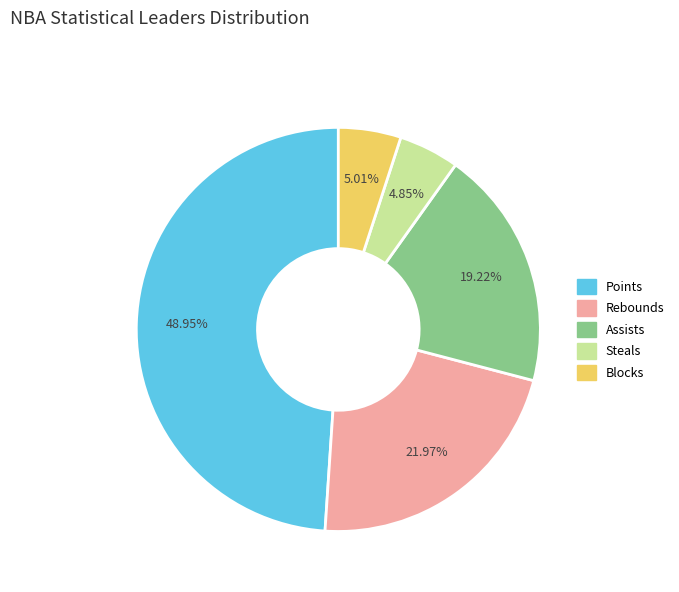

Which has a higher value, Steals or Assists?

Assists